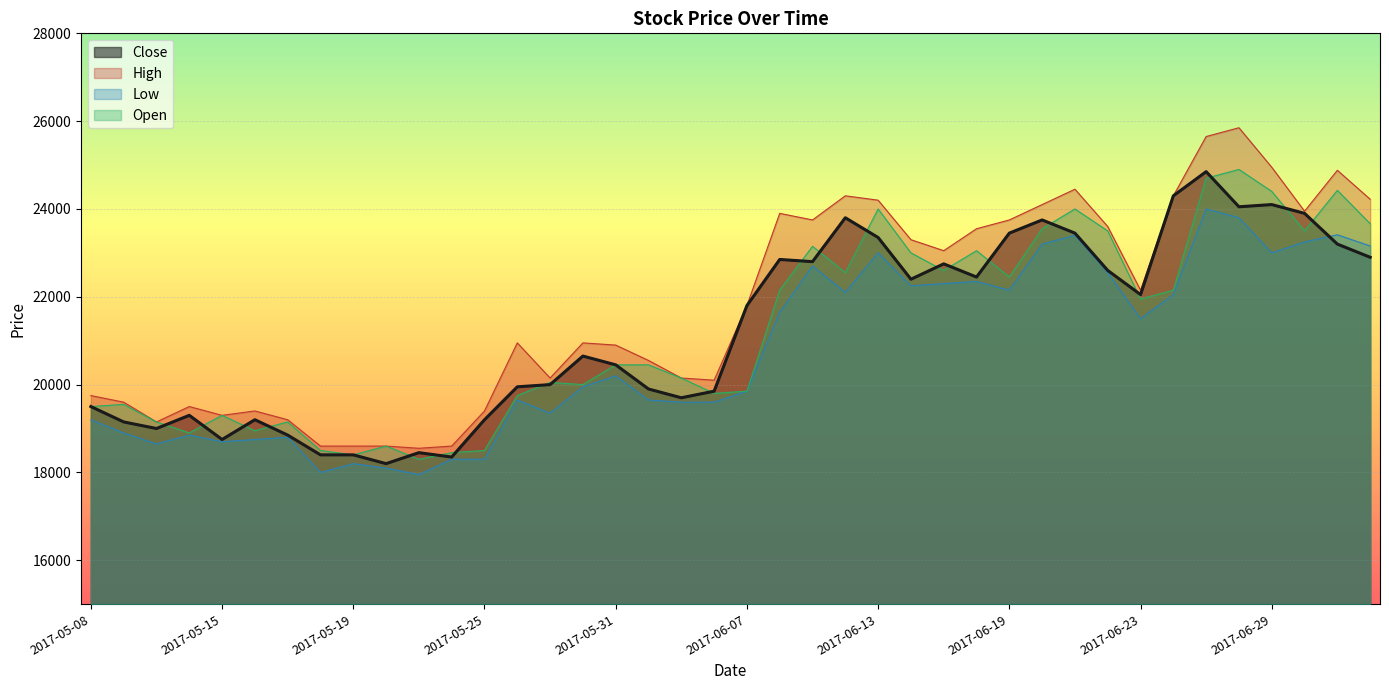

The Close series shows 19300 at 2017-05-12. True or false?

True